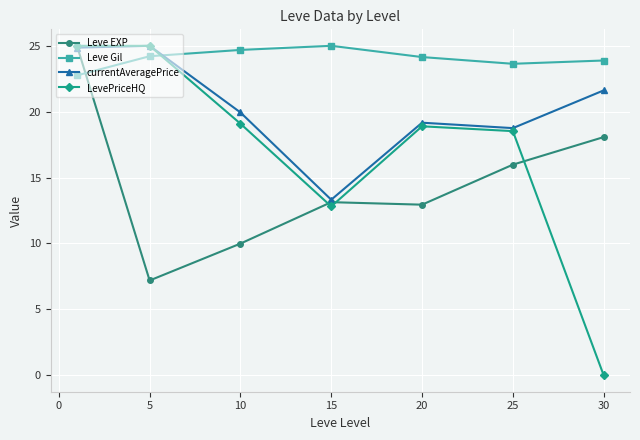

What is the value of the Leve Gil point at the 3rd from the left?

24.7